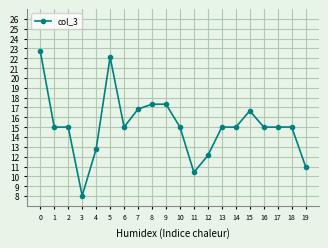

True or false: the data has more than 2 interior local peaks.

True